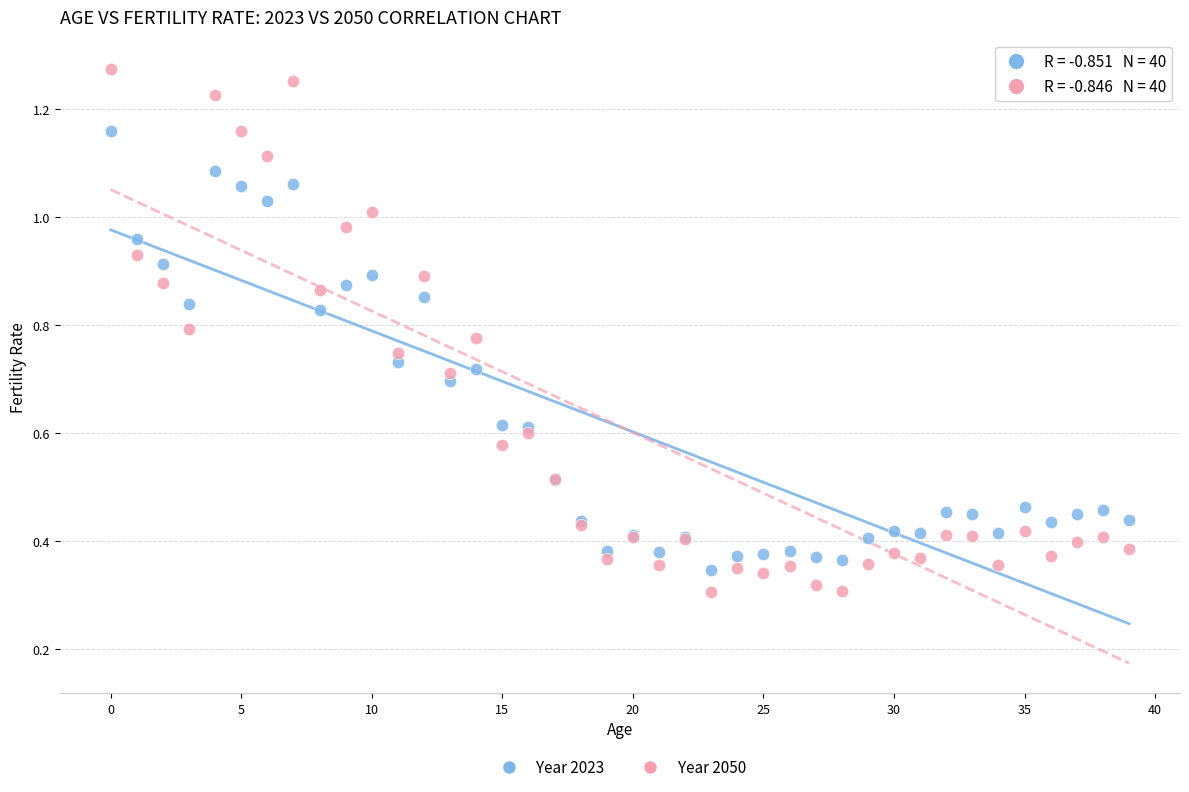

Which series contains the highest Y value?

Year 2050